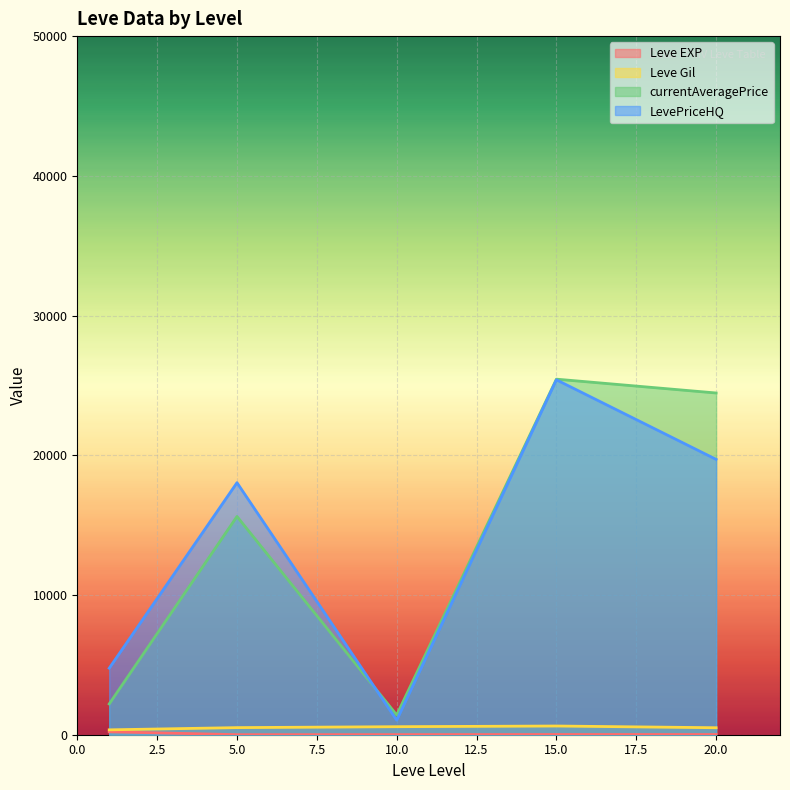

Which series has the largest range (max minus min)?

currentAveragePrice